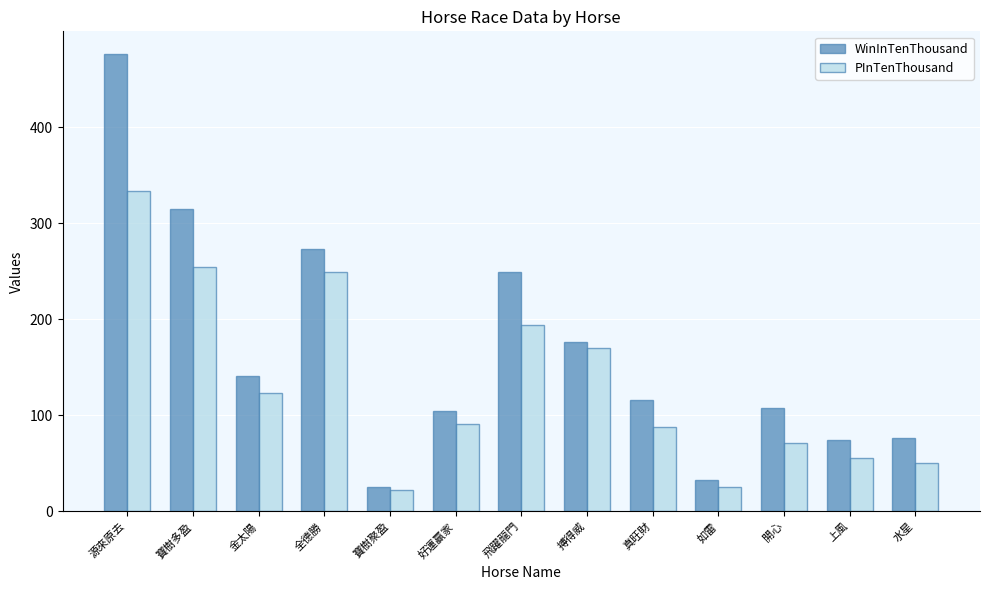

True or false: WinInTenThousand has a value of 409 at 飛躍龍門.

False